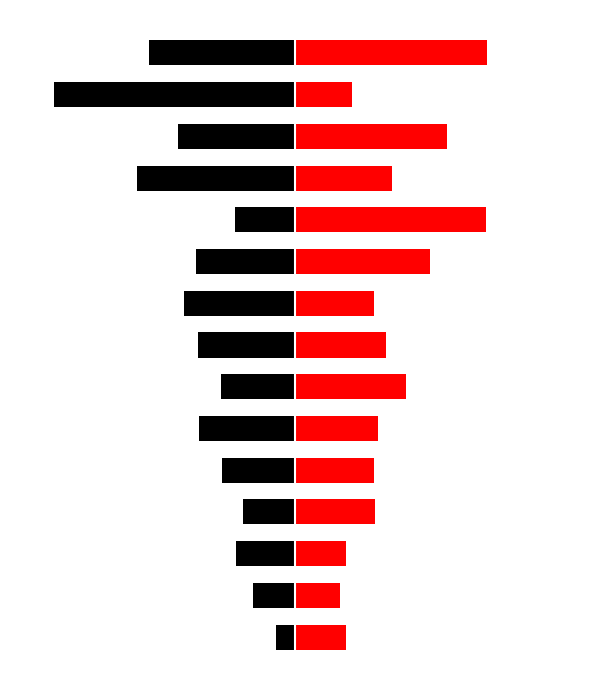

What is the value of the Black (Left) bar at the 4th from the left?

-8.2